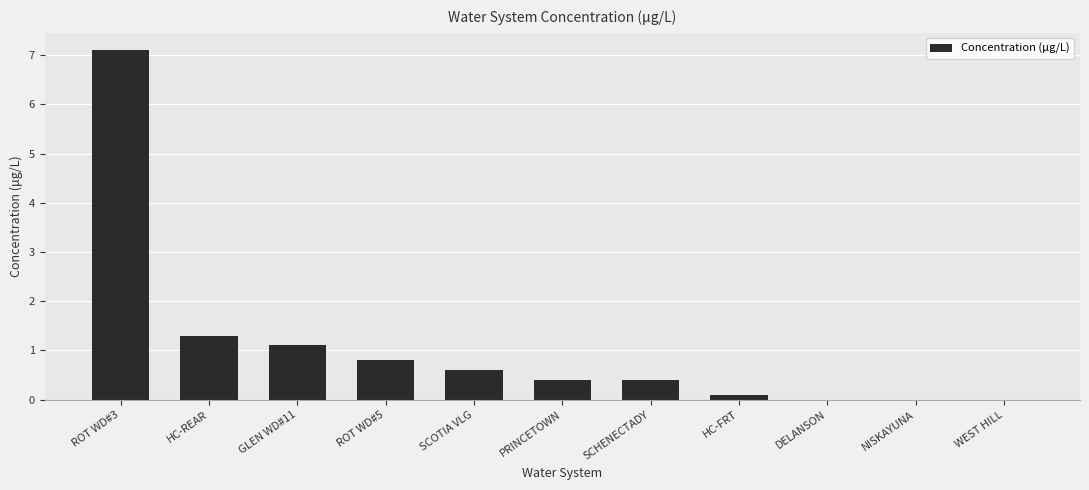

Is it true that the value at ROT WD#5 is 0.3?

False